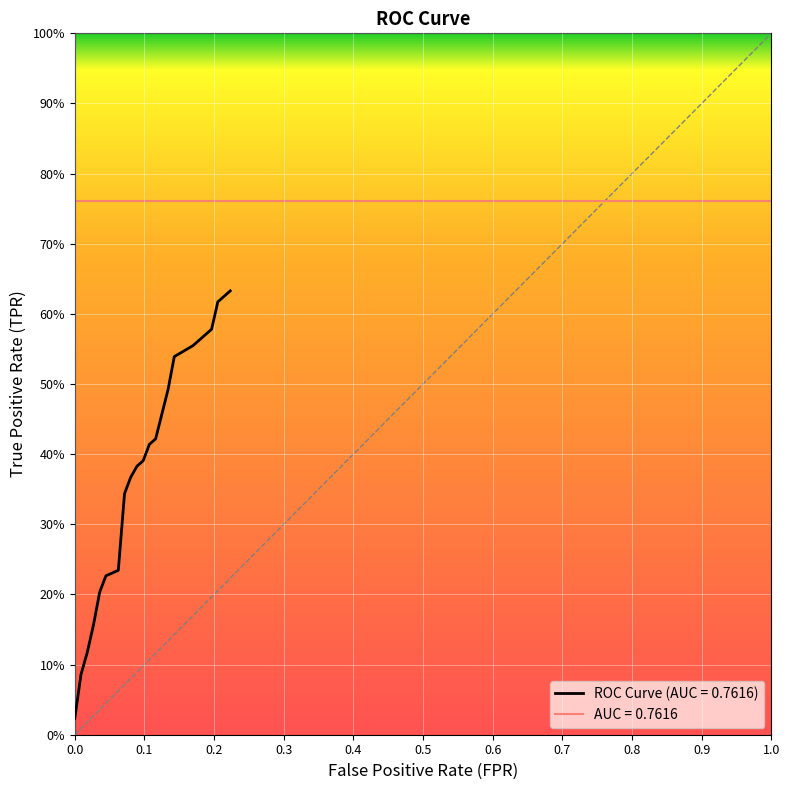

What is the difference between the maximum and minimum values in the fpr series?

0.2